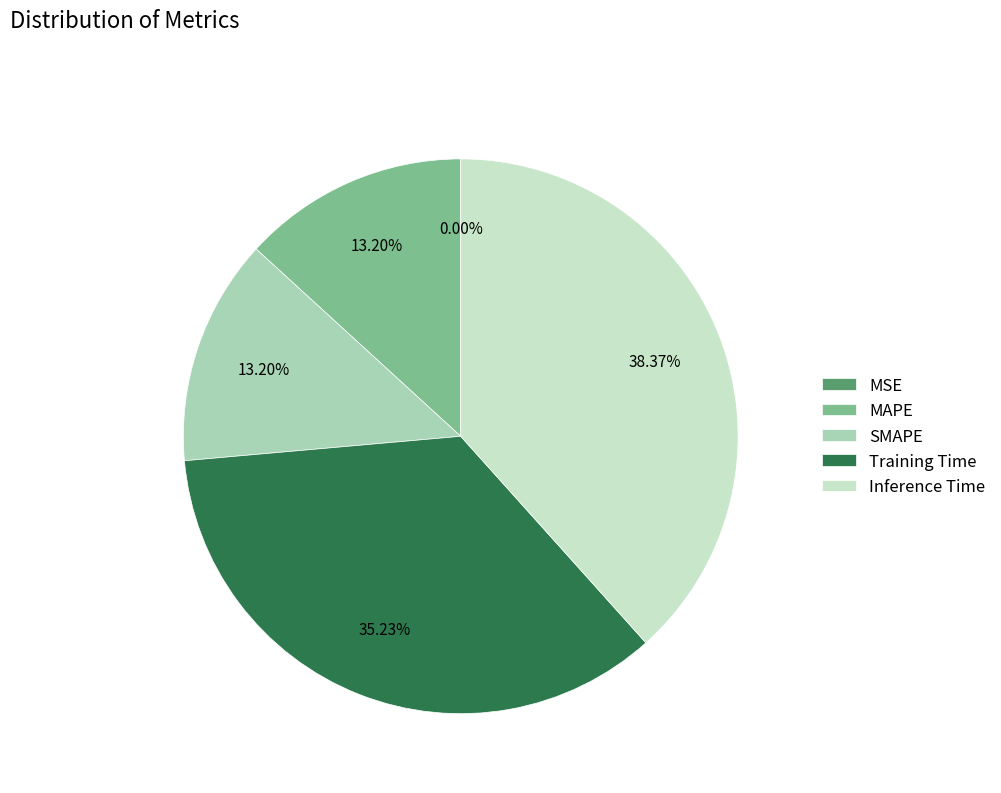

To the nearest percent, what is the combined percentage of MAPE and Training Time?

48%